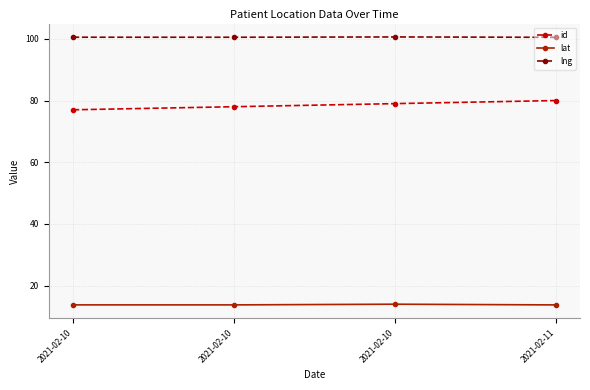

How many lines are shown in the chart?

3